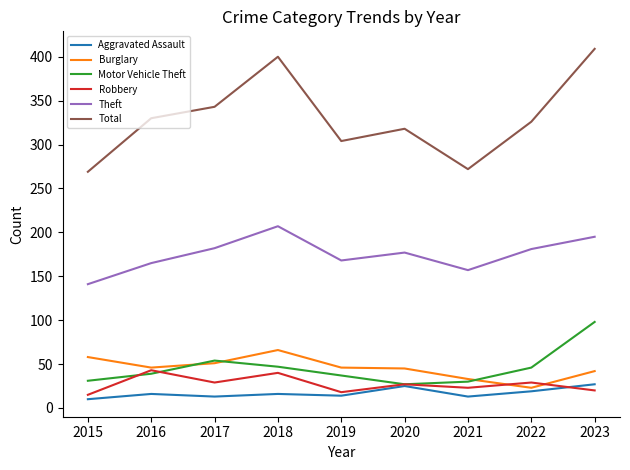

The value of Total at 2017 is 181. True or false?

False